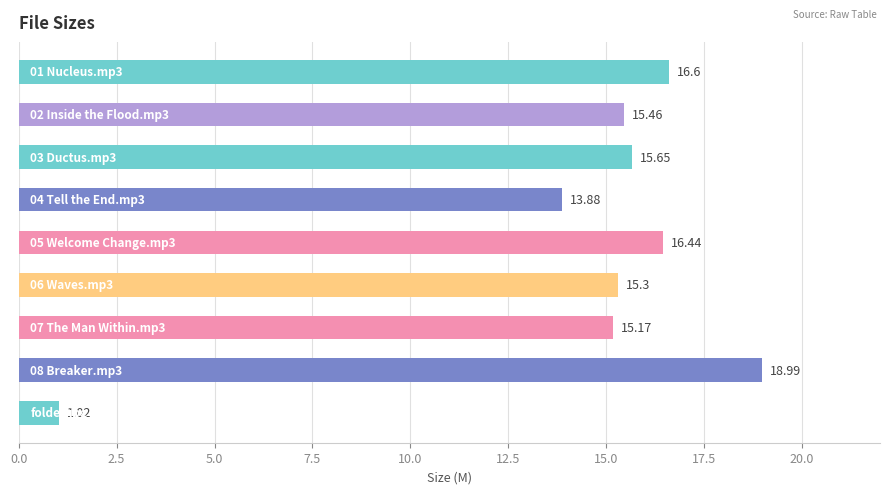

What is the difference between the maximum and minimum values?

18.0